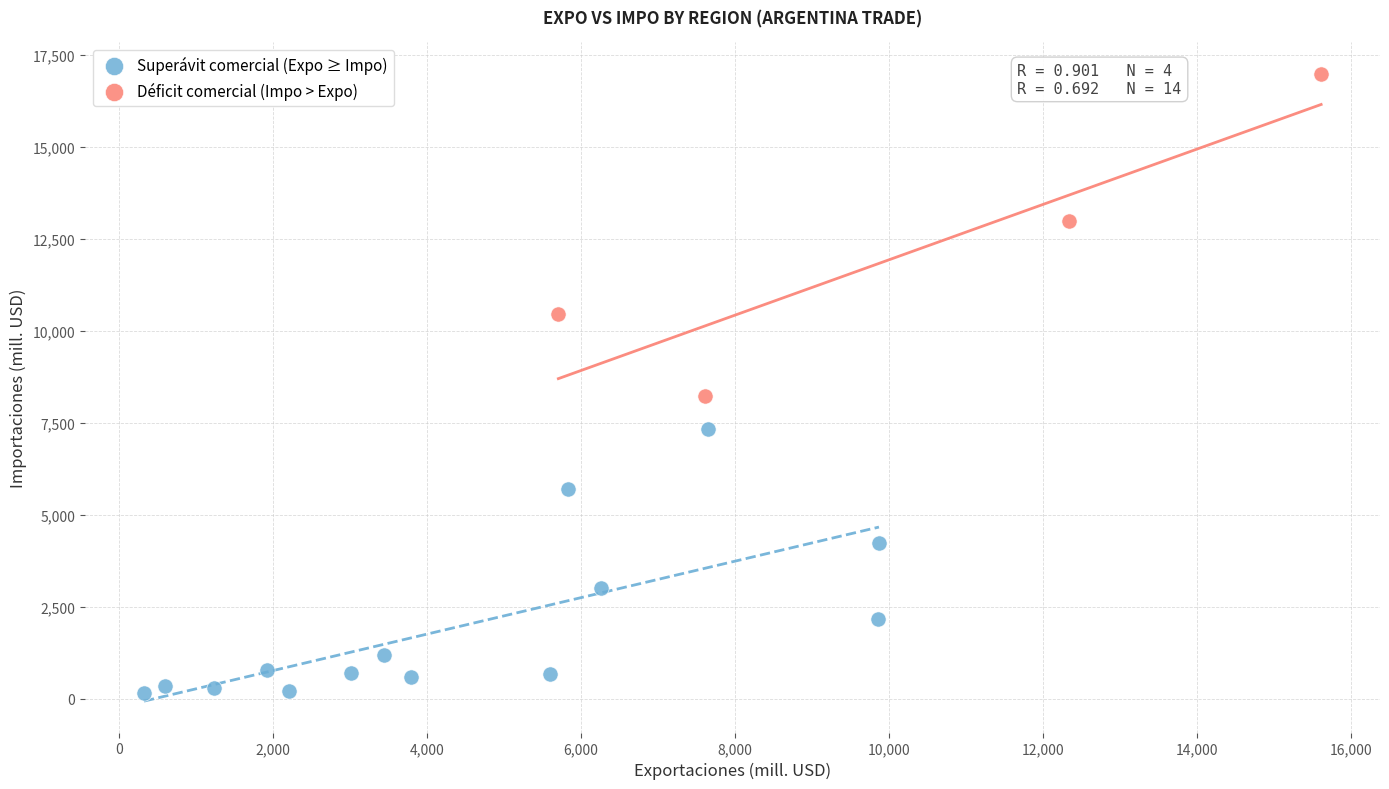

Which series reaches the maximum Y coordinate?

Déficit comercial (Impo > Expo)